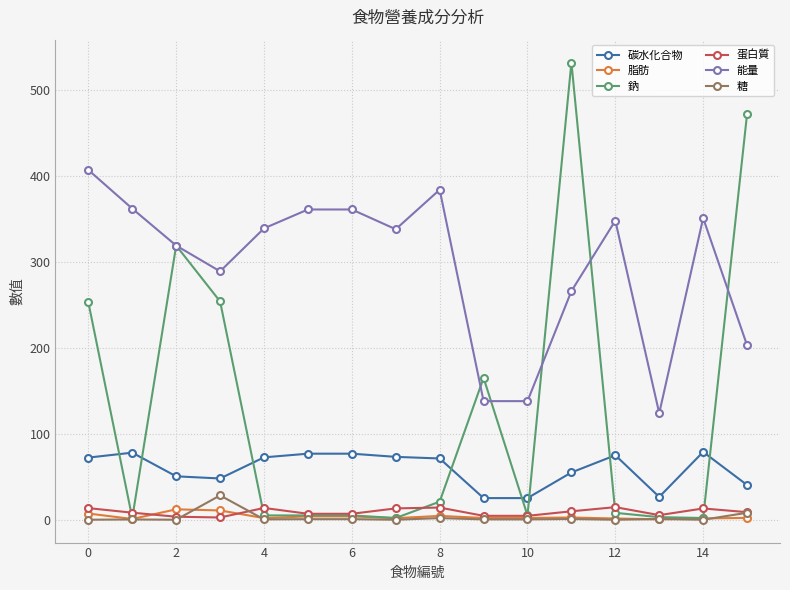

True or false: 蛋白質 and 能量 cross at least once.

False